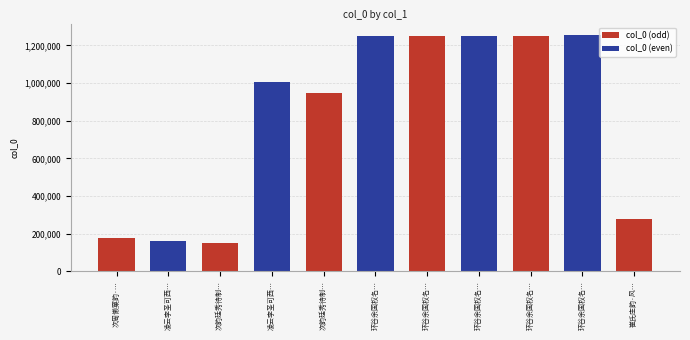

The chart shows a value of 760408 at 环谷余国权名行亭曰环谷中以旧得朱子所书风月无边字扁之题诗四首. True or false?

False